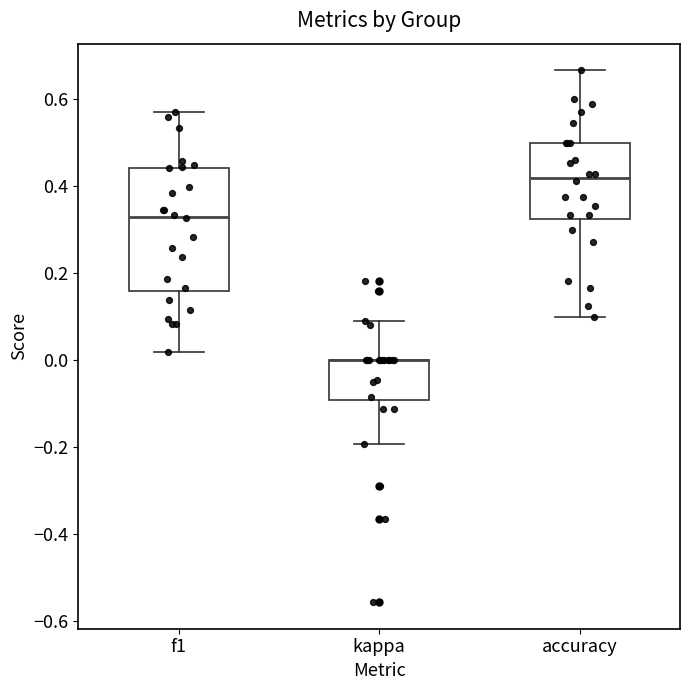

Reading left to right, read every box against the y-axis: the position of its median line, the range the box covers, and the ends of its whiskers. The values are not printed on the chart, so give them approximately, as read against the axis.

f1: median 0.34, box 0.16 to 0.44, whiskers 0.02 to 0.58
kappa: median 0.00 (drawn on the box's upper edge), box -0.10 to 0.00, whiskers -0.20 to 0.10
accuracy: median 0.42, box 0.32 to 0.50, whiskers 0.10 to 0.66